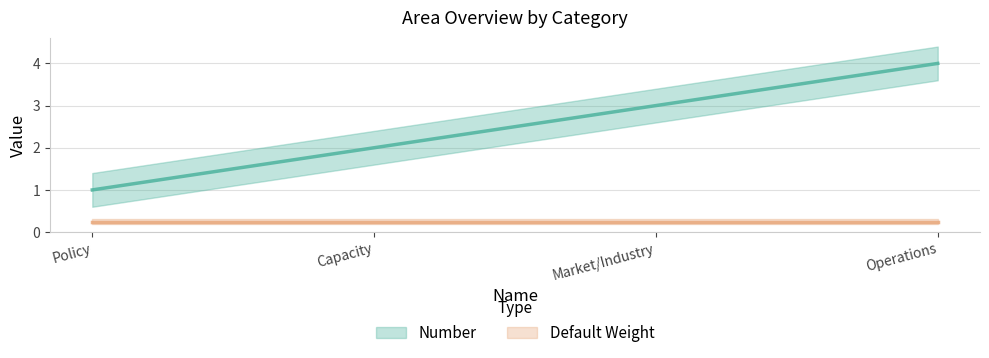

What is the change in value from Capacity to Operations?

+2